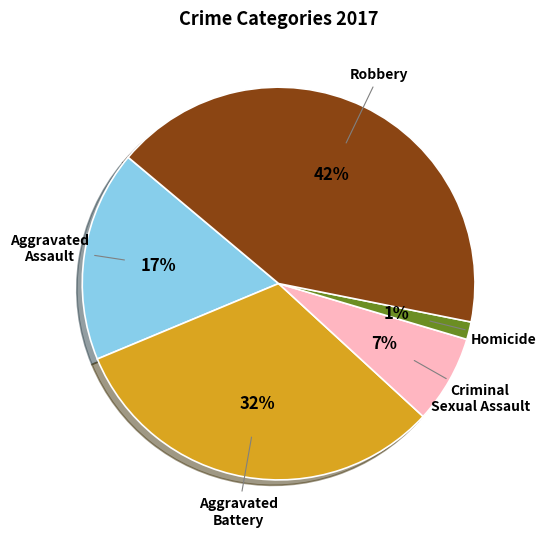

To the nearest percent, what is the difference between the largest and smallest slice percentages?

41%